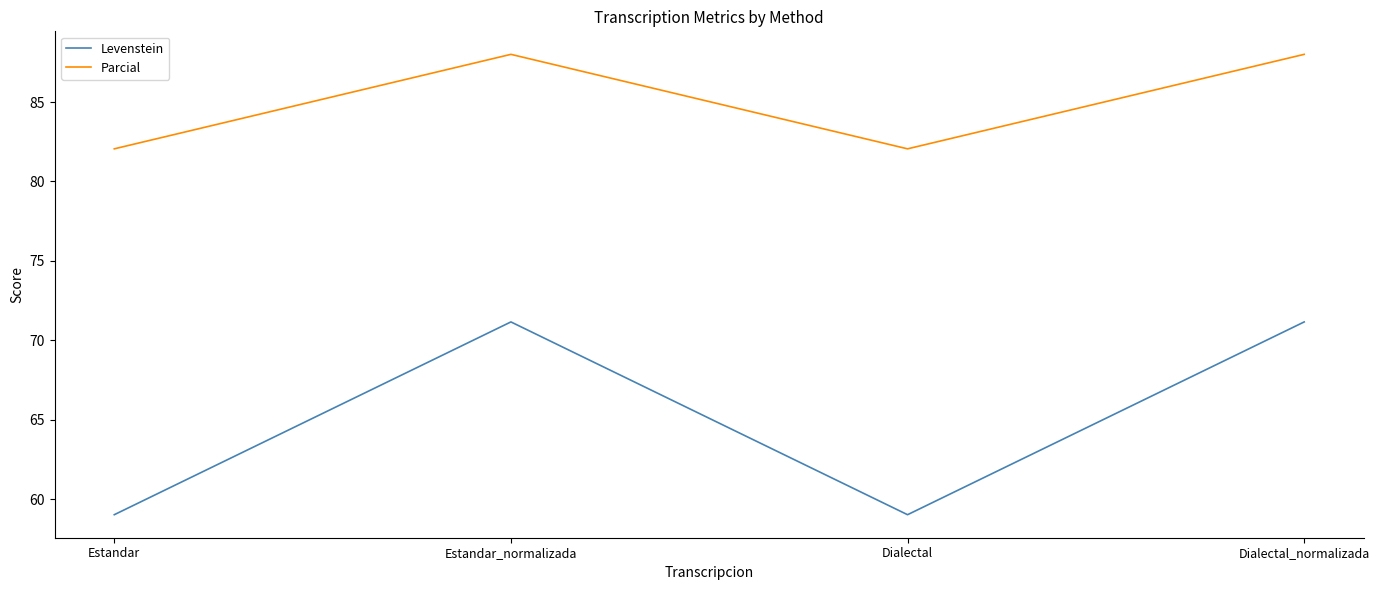

Count the number of data series in this chart.

2